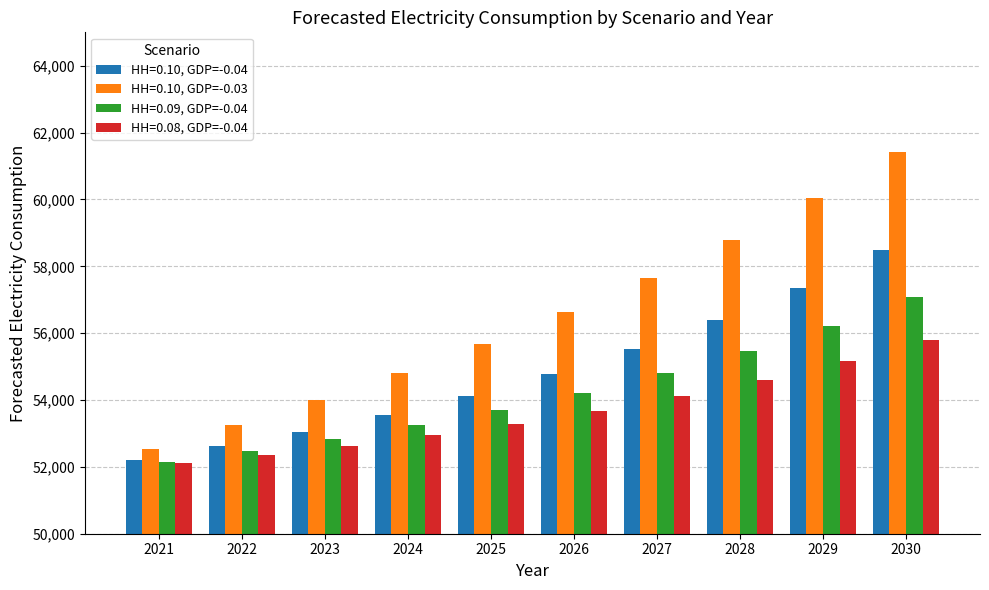

What is the minimum value shown in the chart?

52101.3